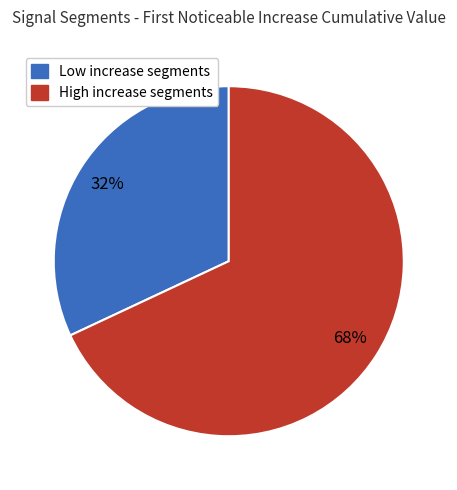

Does any single category account for the majority?

Yes